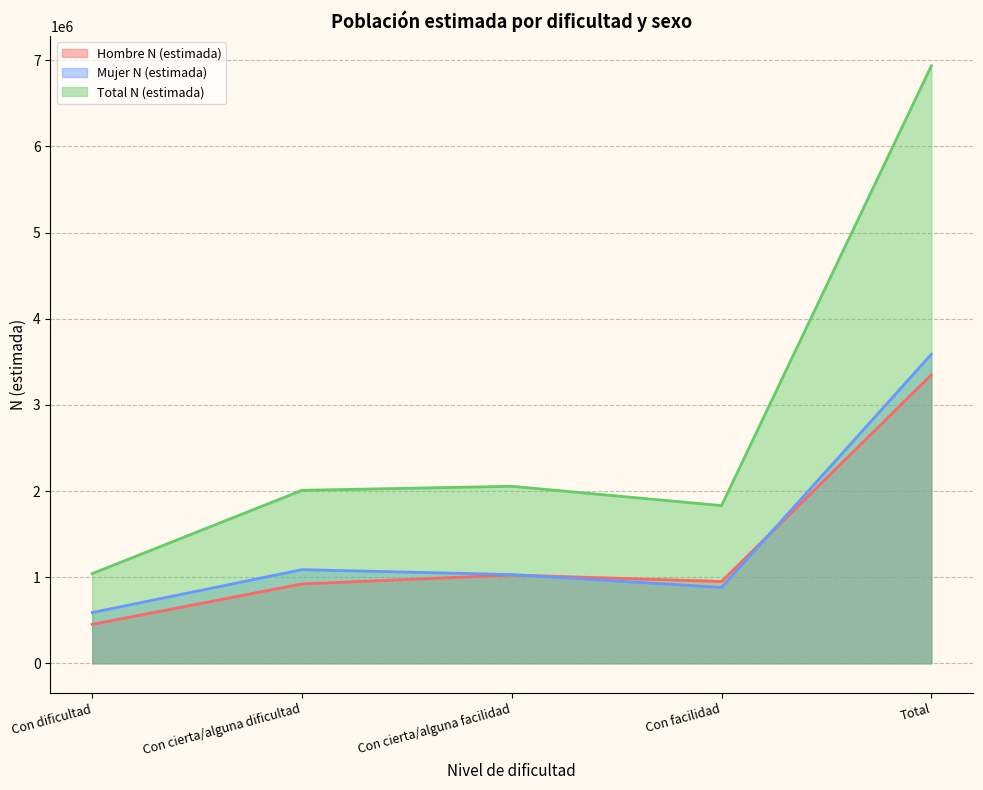

At which category does the chart reach its peak across all series?

Total